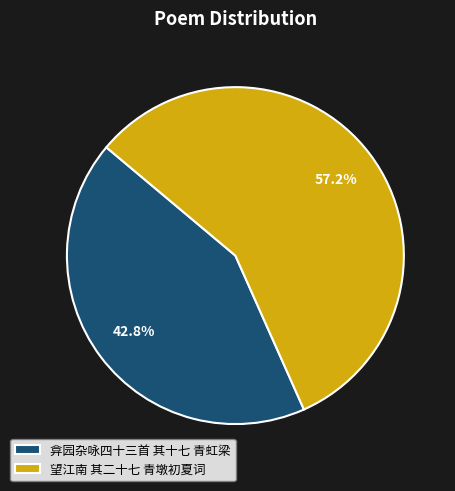

To the nearest percent, what is the combined percentage of 弇园杂咏四十三首 其十七 青虹梁 and 望江南 其二十七 青墩初夏词?

100%